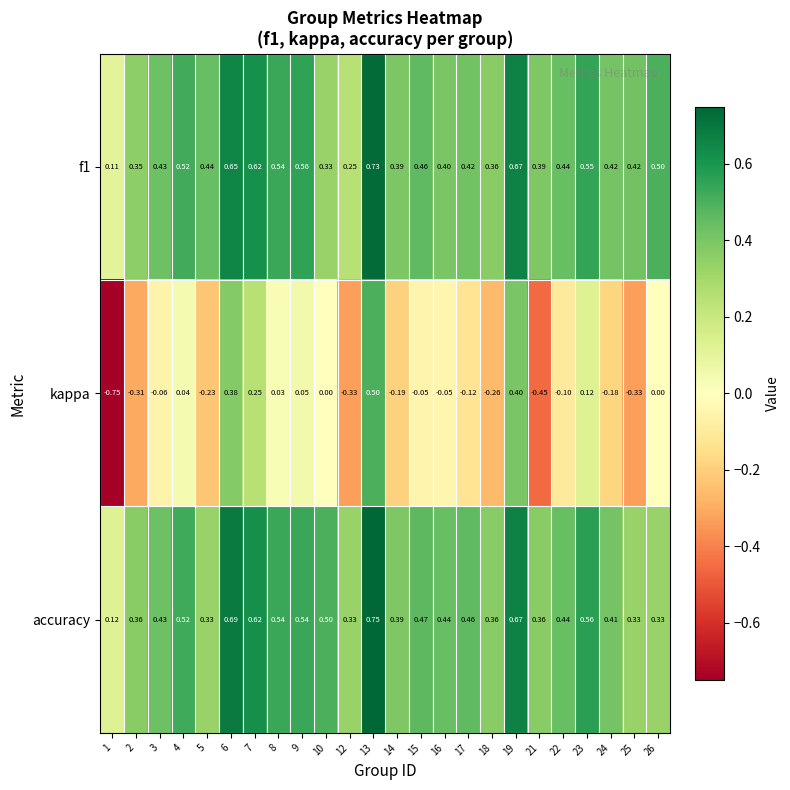

How many series are shown in this chart?

3